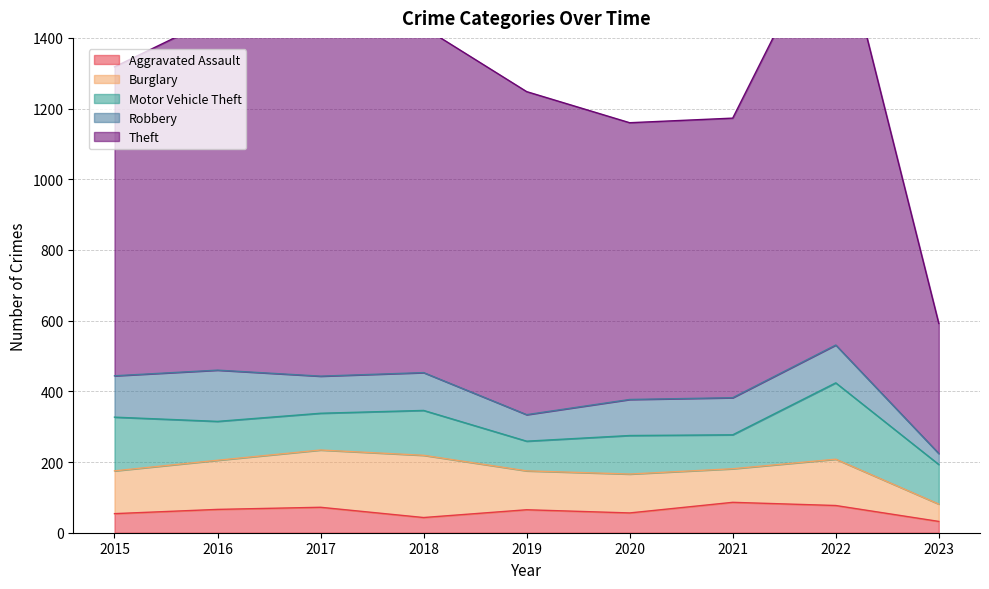

True or false: Burglary and Theft intersect in this chart.

False